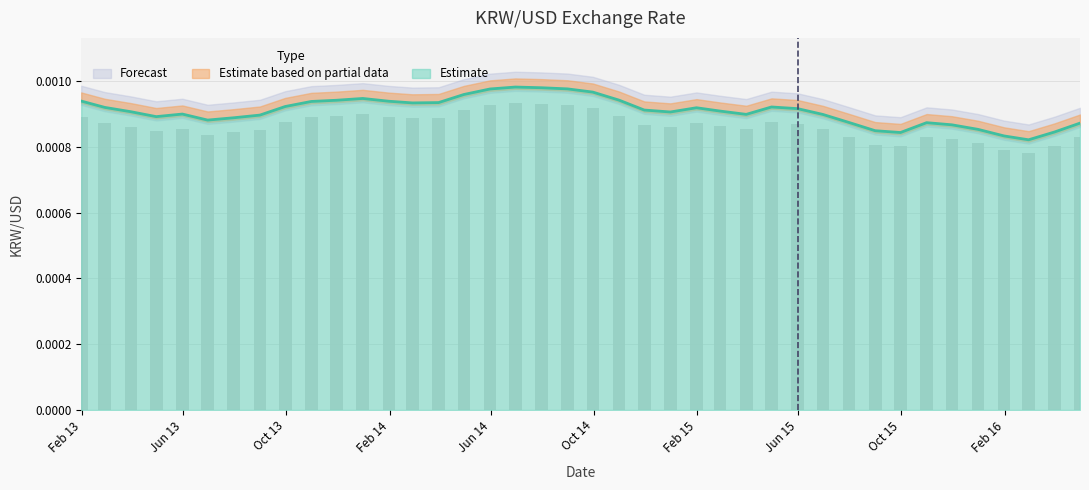

True or false: the data shows 0.0 at 2015-11-30.

False